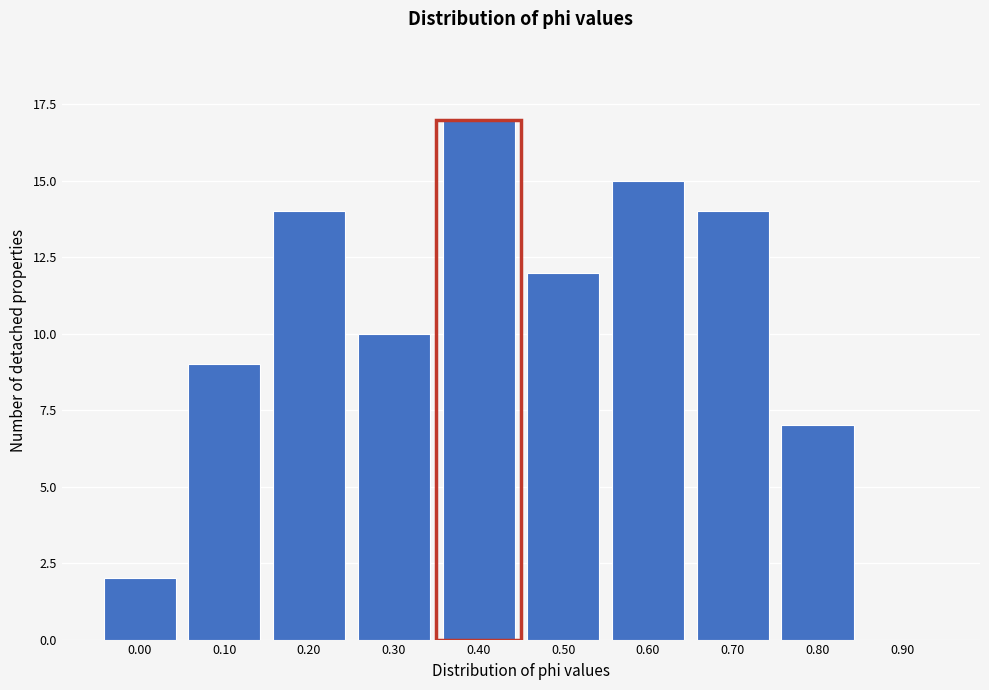

Reading right to left, what are all the values shown in this chart?

0.90=0	0.80=7	0.70=14	0.60=15	0.50=12	0.40=17	0.30=10	0.20=14	0.10=9	0.00=2